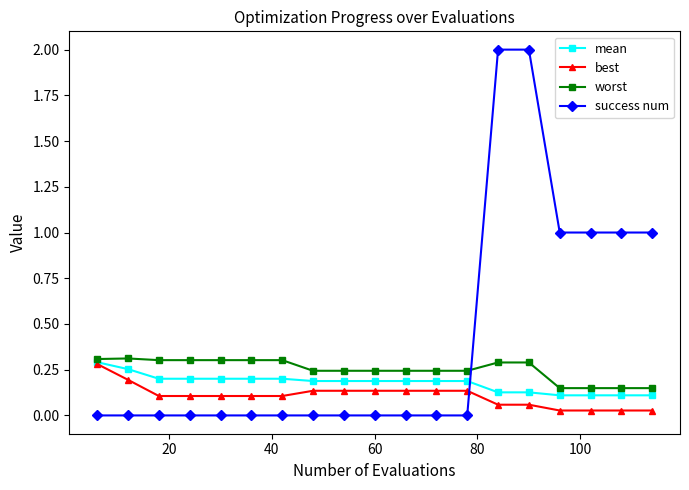

Which series has the largest total across all categories?

success num